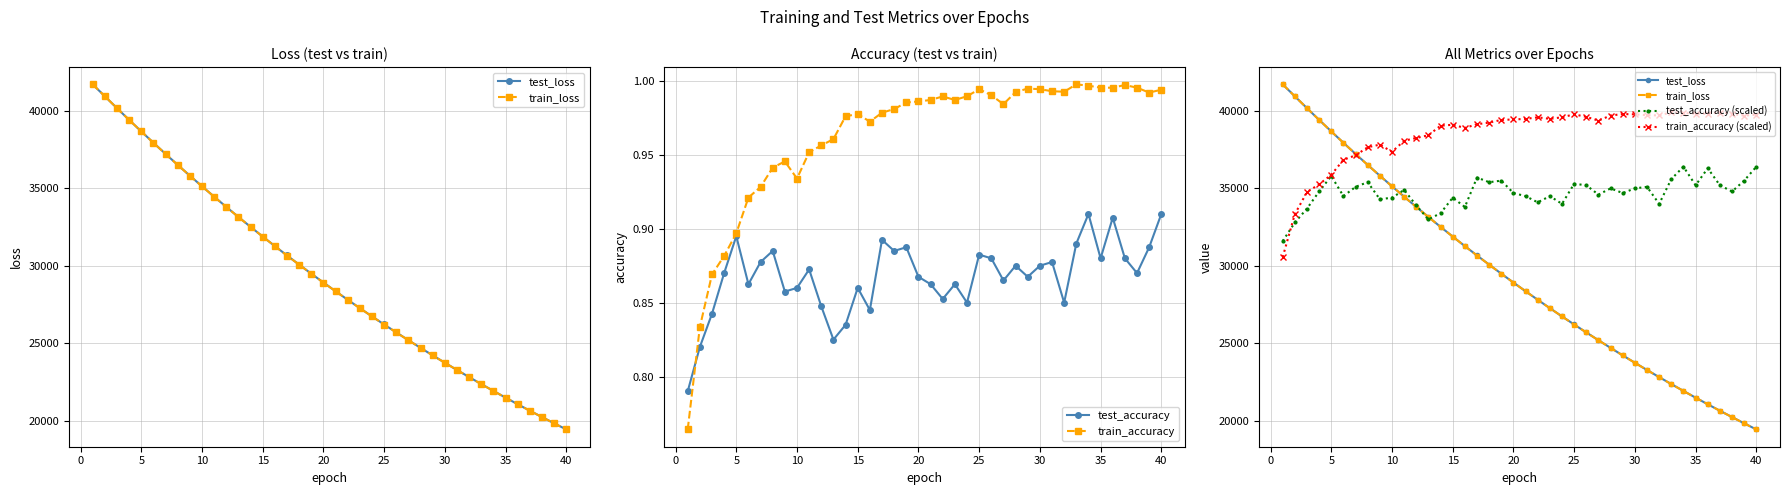

What is the maximum value shown in the chart?

41712.4